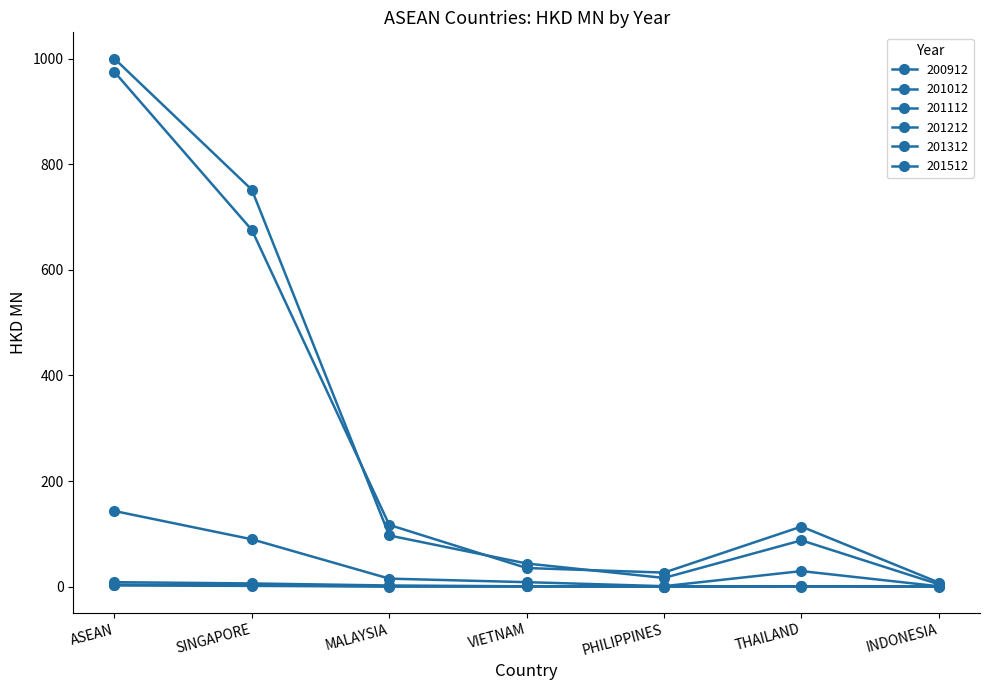

What is the approximate value of 200912 at PHILIPPINES?

26.4